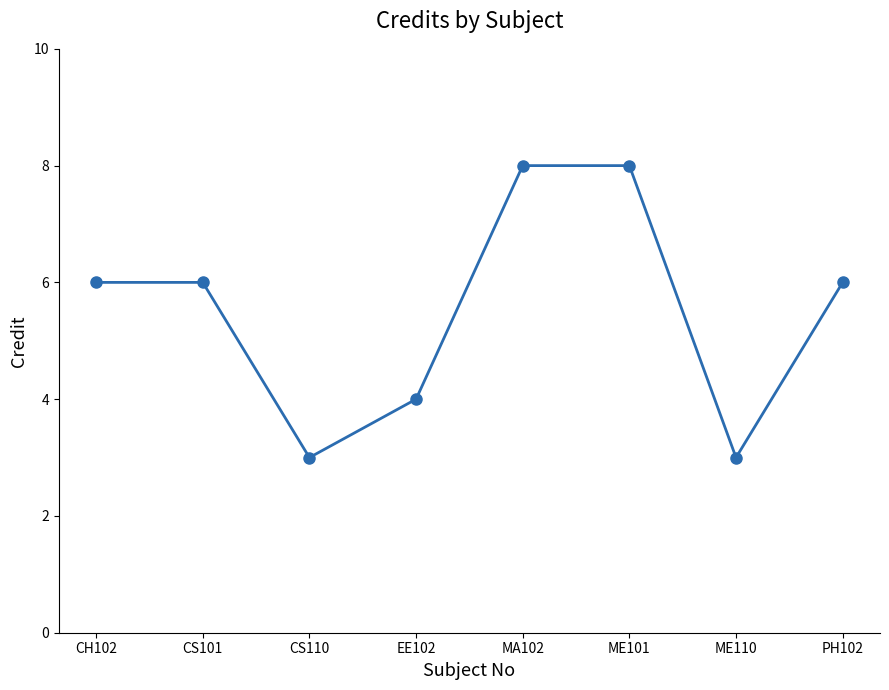

What is the sum of the values at CS110 and CS101?

9